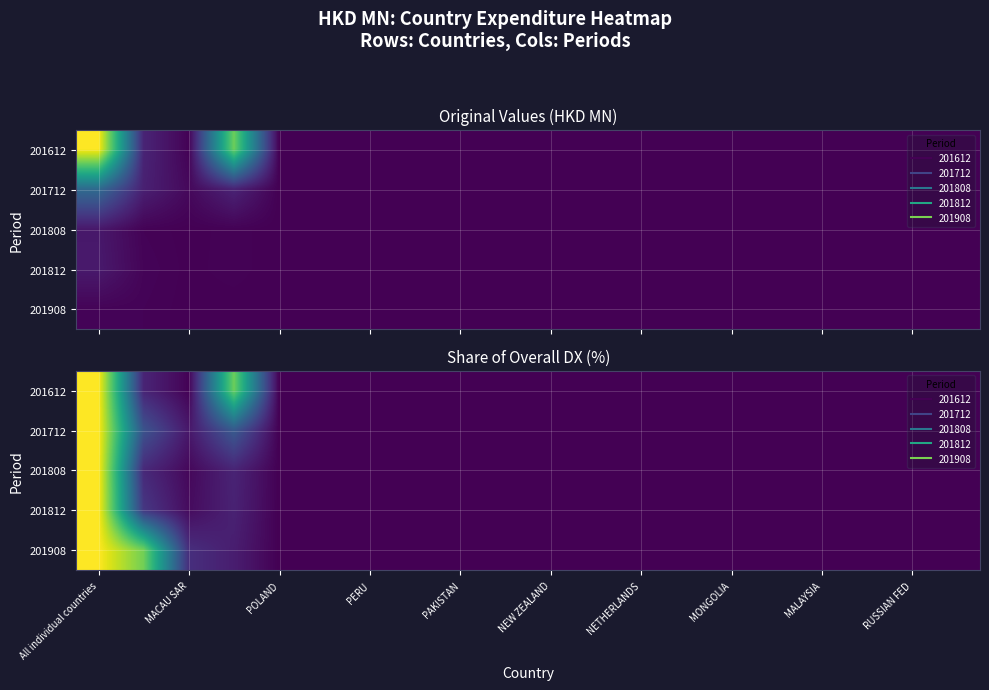

What is the difference between the second highest and minimum values in the 201612 series?

77.6